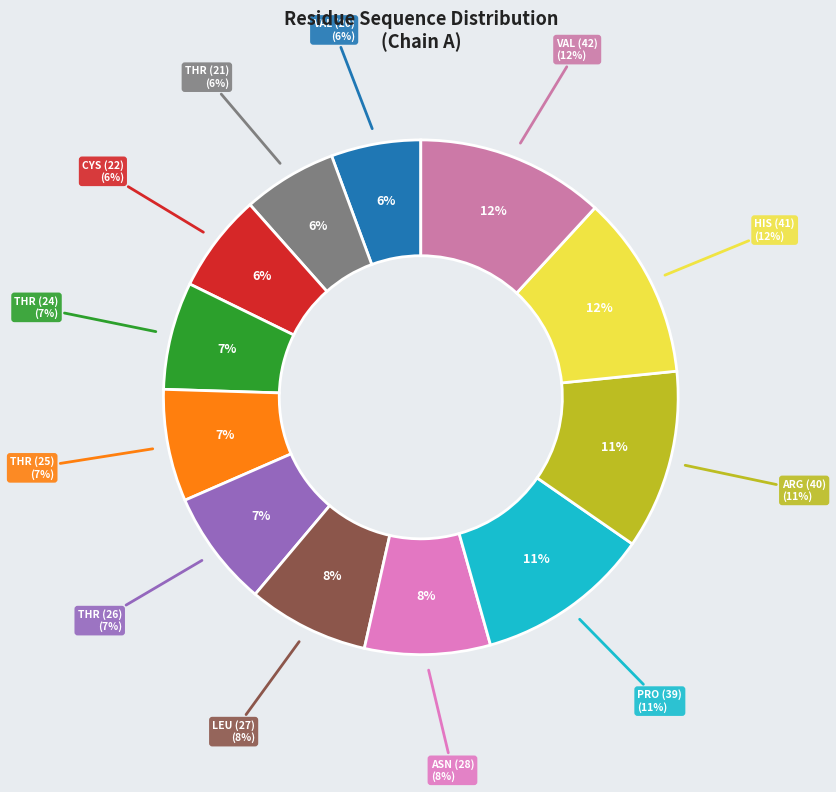

Combined, do HIS (41) and ASN (28) account for over 50%?

No